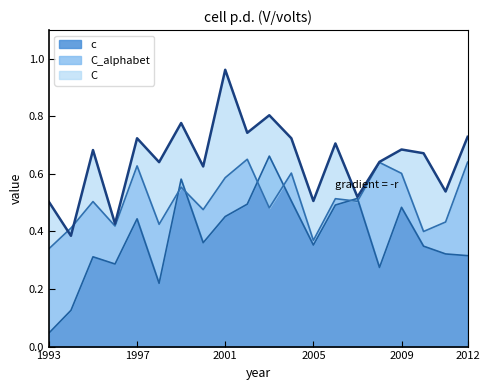

The value of c at 2008 is 0.2. True or false?

False